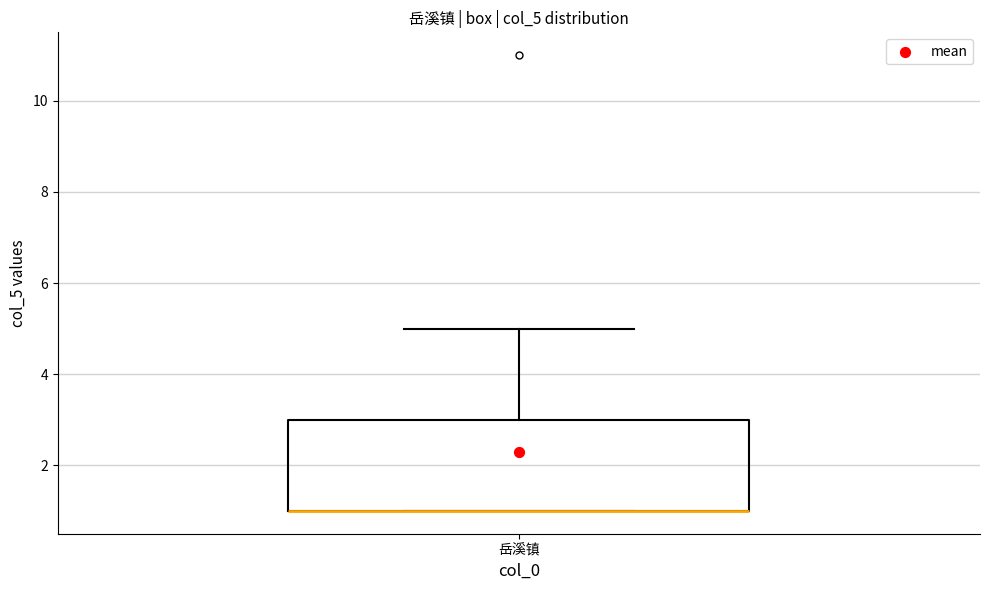

Transcribe this box plot: give where the median line is, the range the box spans, and where the two whiskers end, as read against the y-axis. The values are not printed on the chart, so give them approximately, as read against the axis.

median 1 (drawn on the box's lower edge), box 1 to 3, whiskers 1 to 5